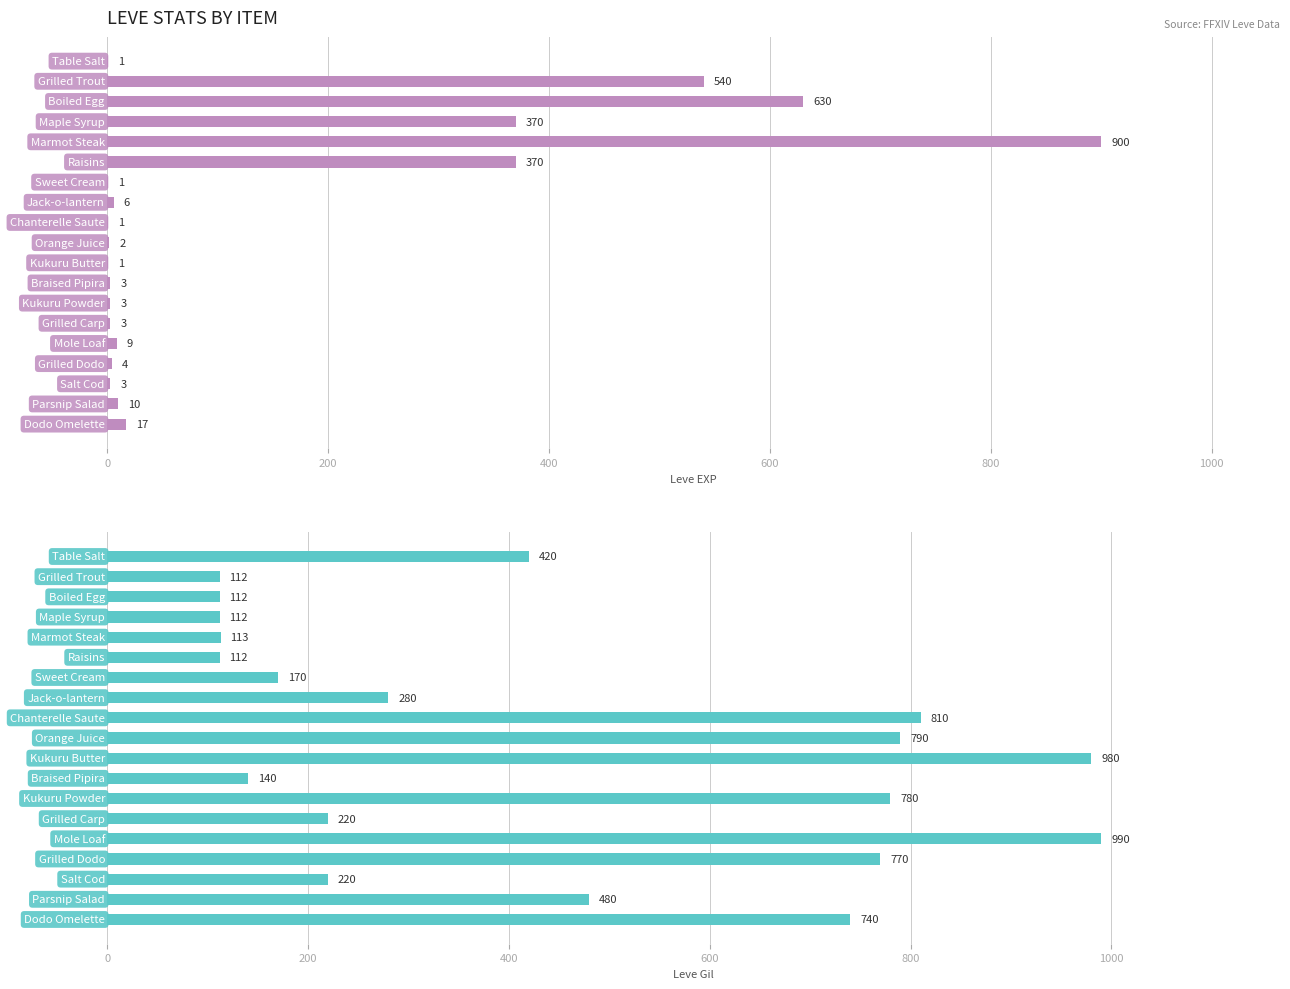

Rank the series by their maximum value, from highest to lowest.

Leve Gil, Leve EXP